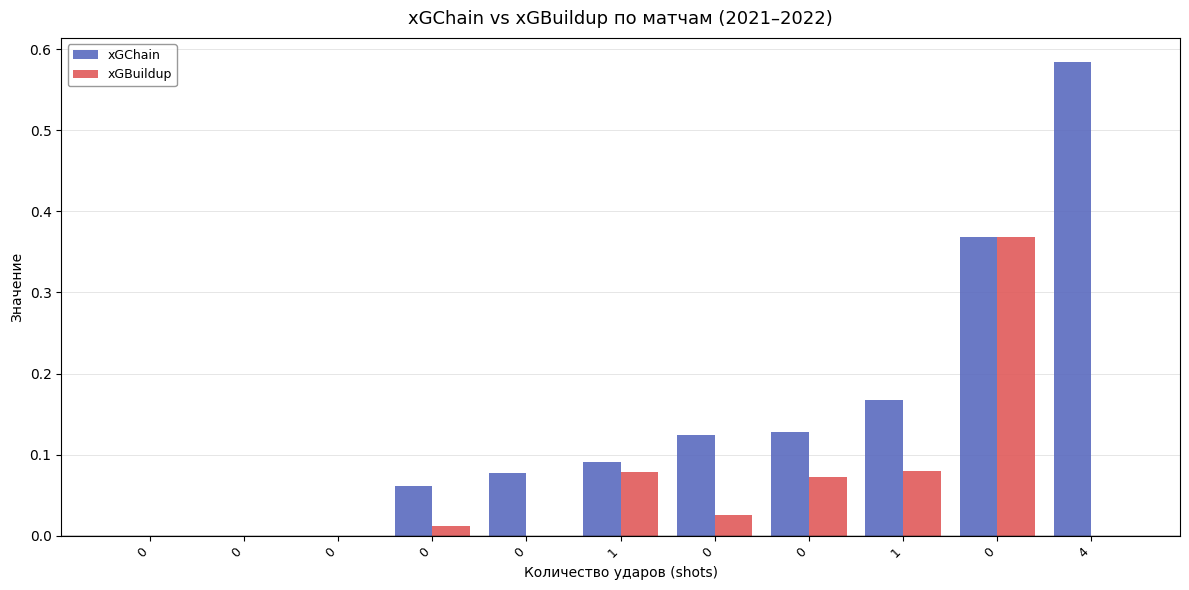

Which series has the largest range (max minus min)?

xGChain